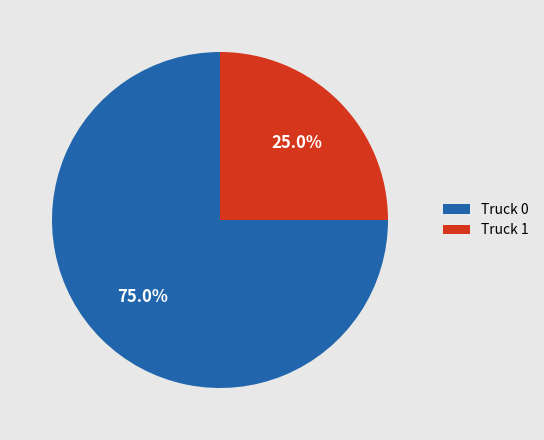

What is the ratio of the value at Truck 0 to the value at Truck 1?

3.0